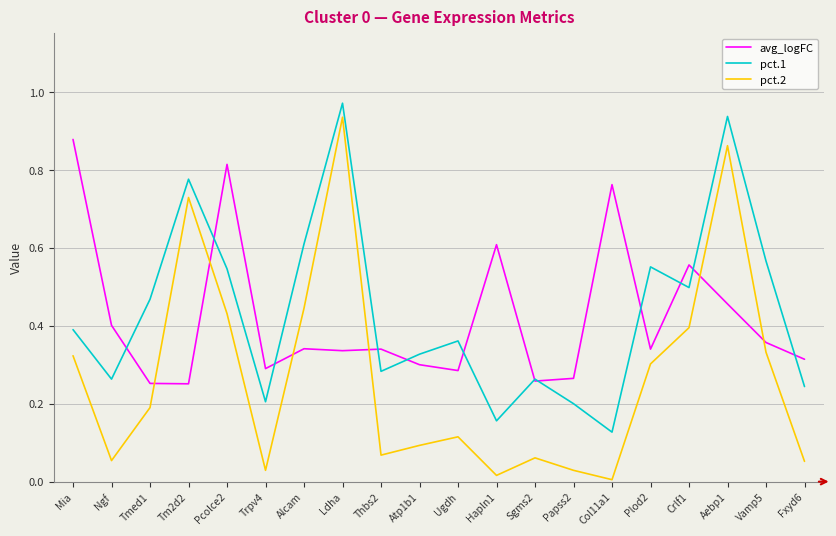

What position from the left is Papss2?

14